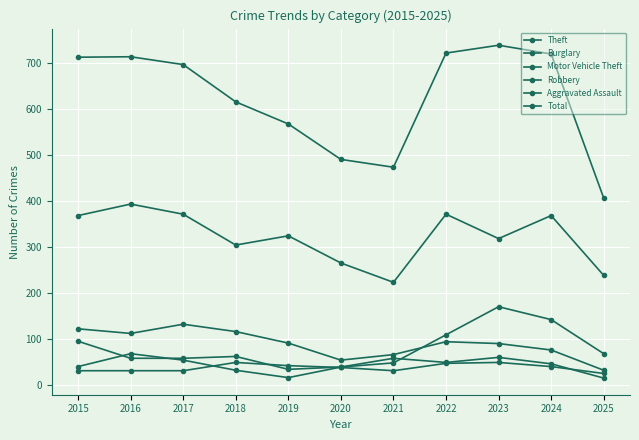

At 2024, list the series in order from smallest to largest.

Aggravated Assault, Robbery, Burglary, Motor Vehicle Theft, Theft, Total